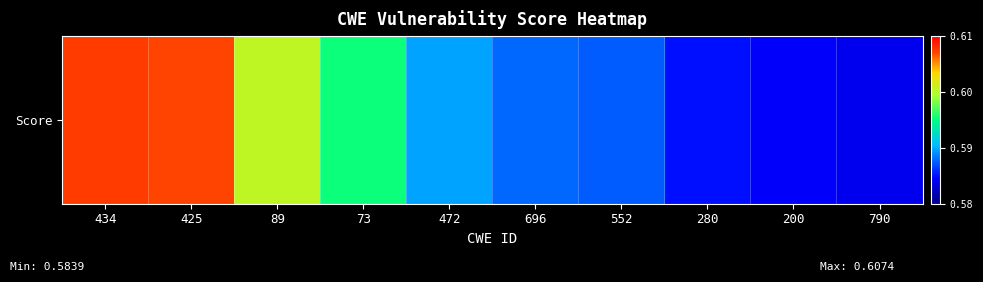

At which category does the chart reach its peak across all series?

434